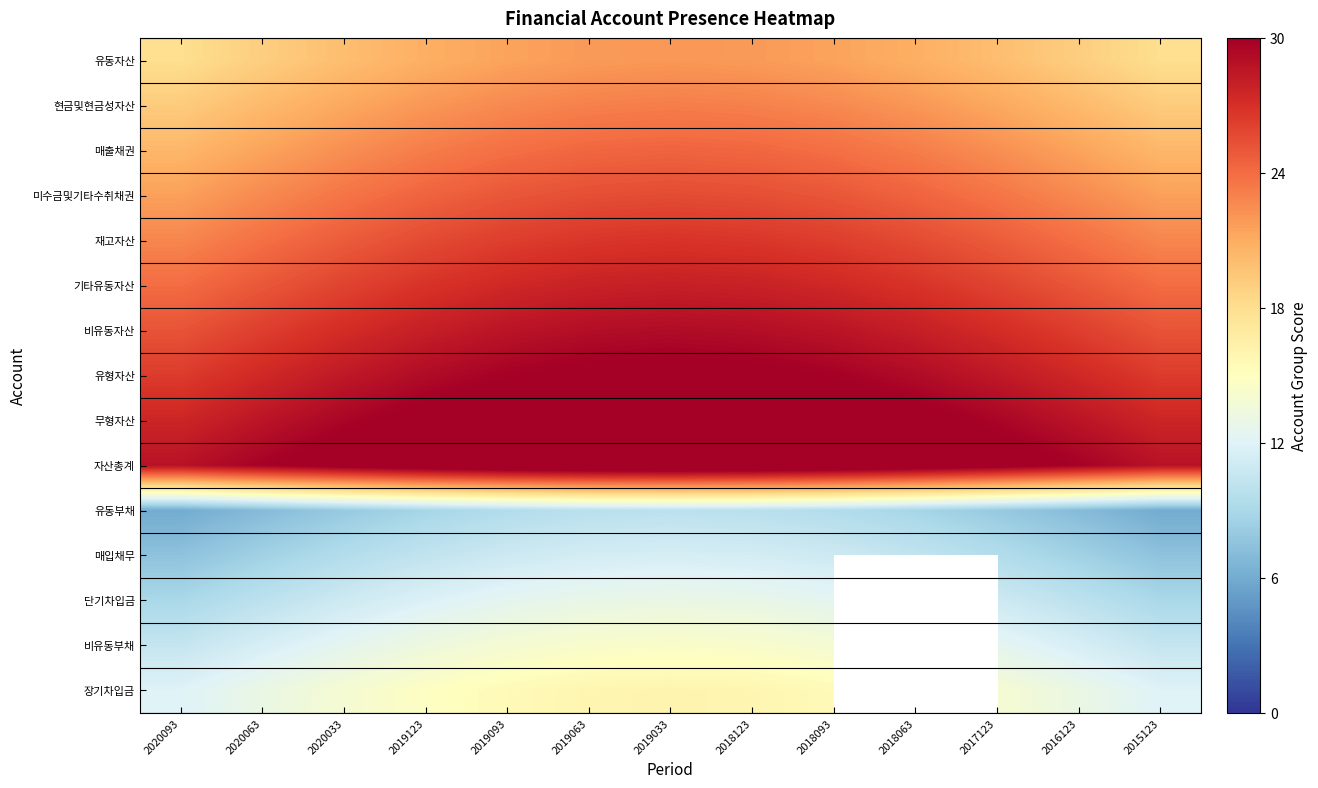

What is the total value across all series at 2019123?

321.4